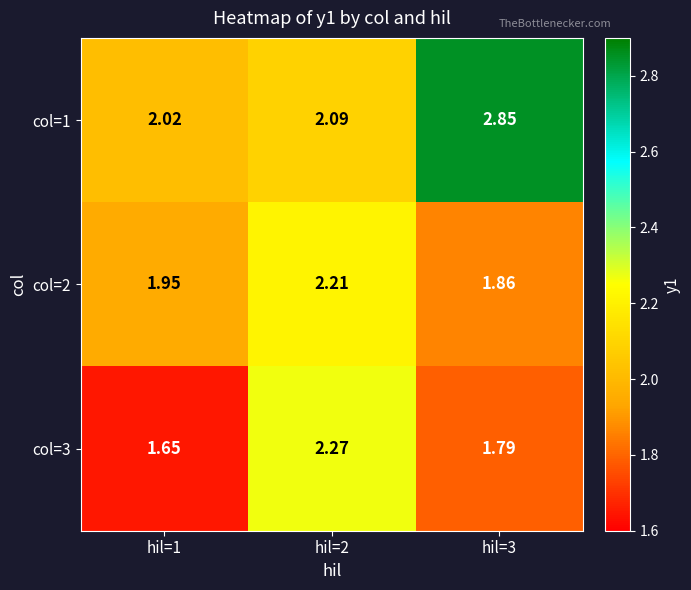

Is the value of col=3 at hil=2 greater than the value of col=2 at hil=2?

Yes